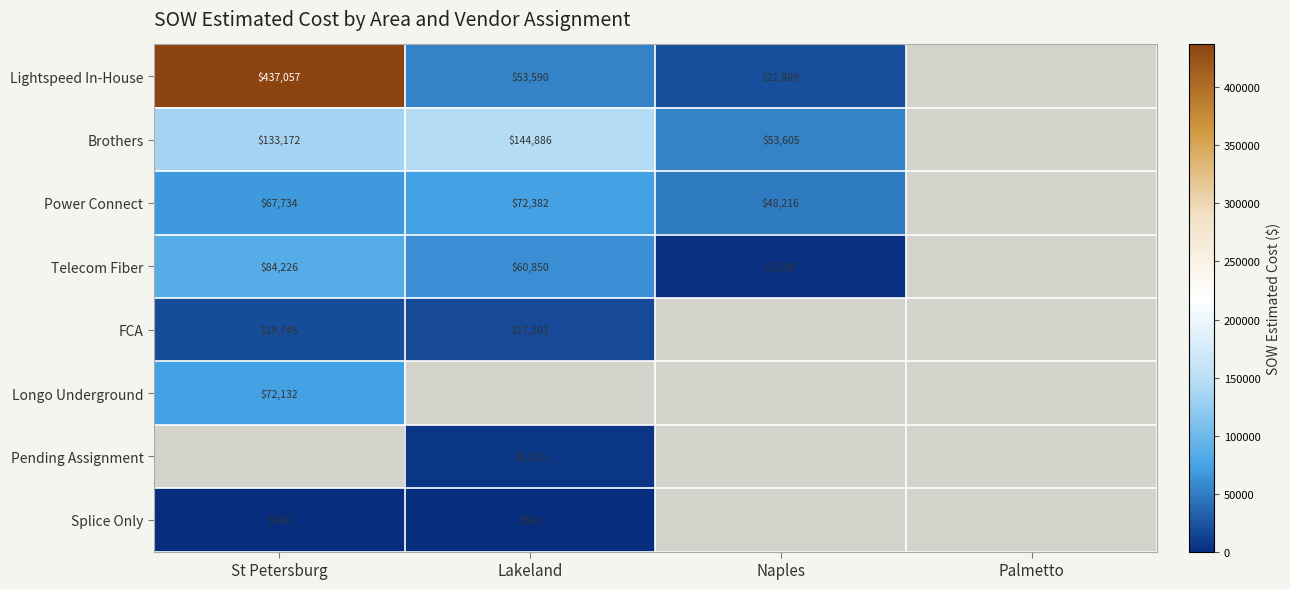

At which category does the chart reach its peak across all series?

St Petersburg